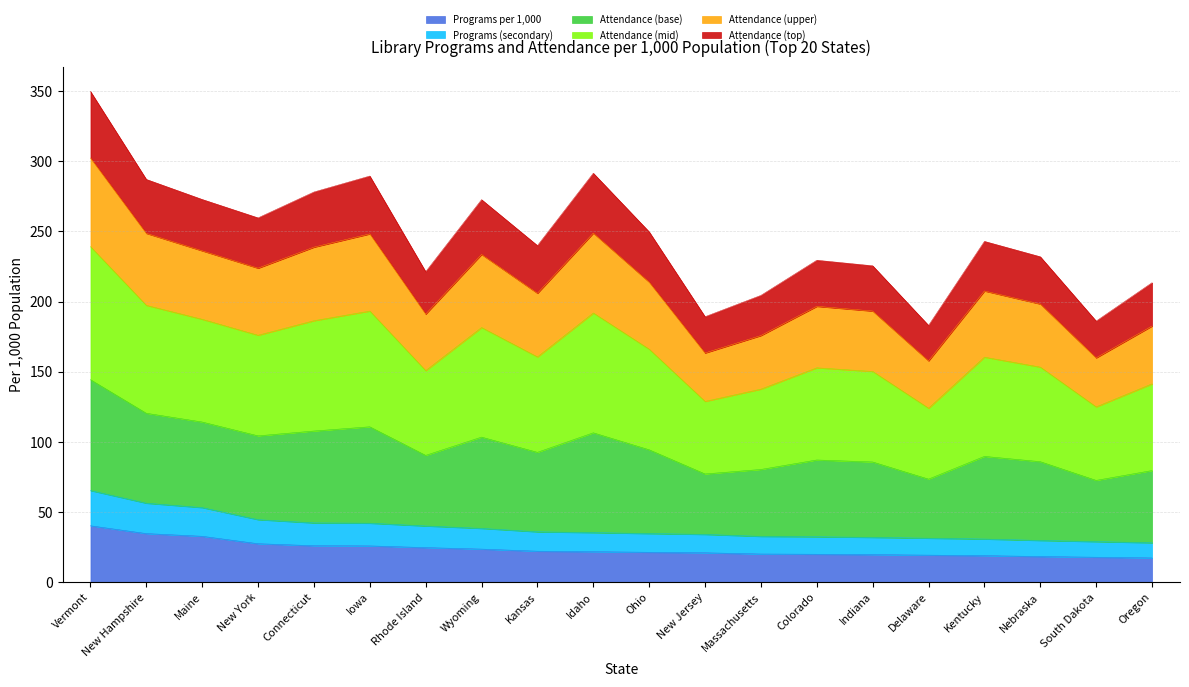

How many lines are shown in the chart?

6